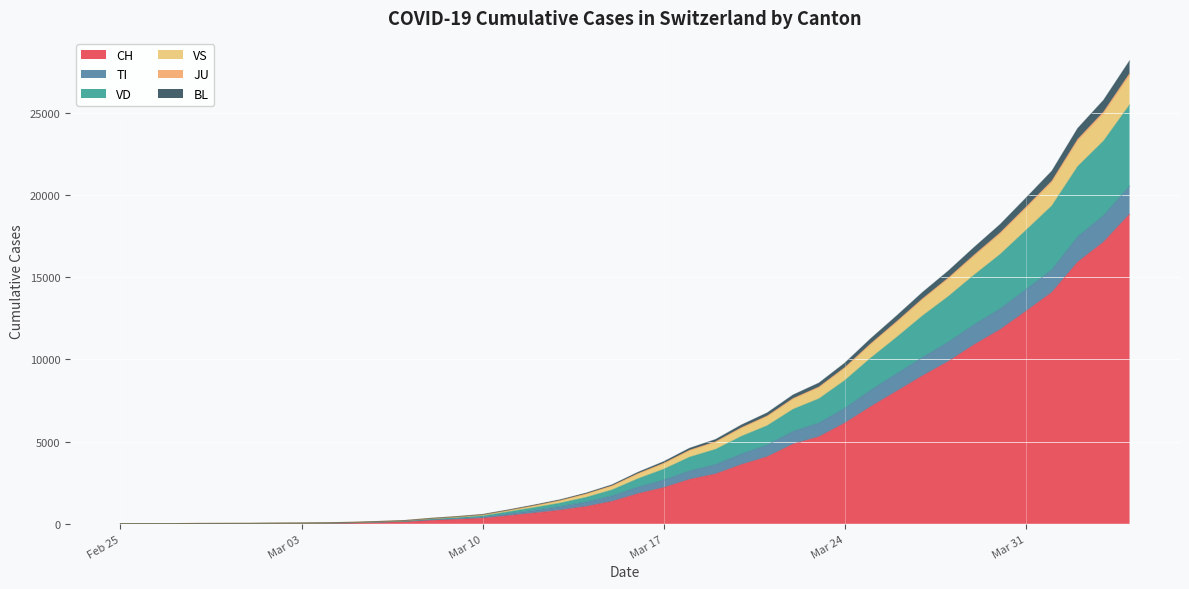

What is the maximum value for CH?

18827